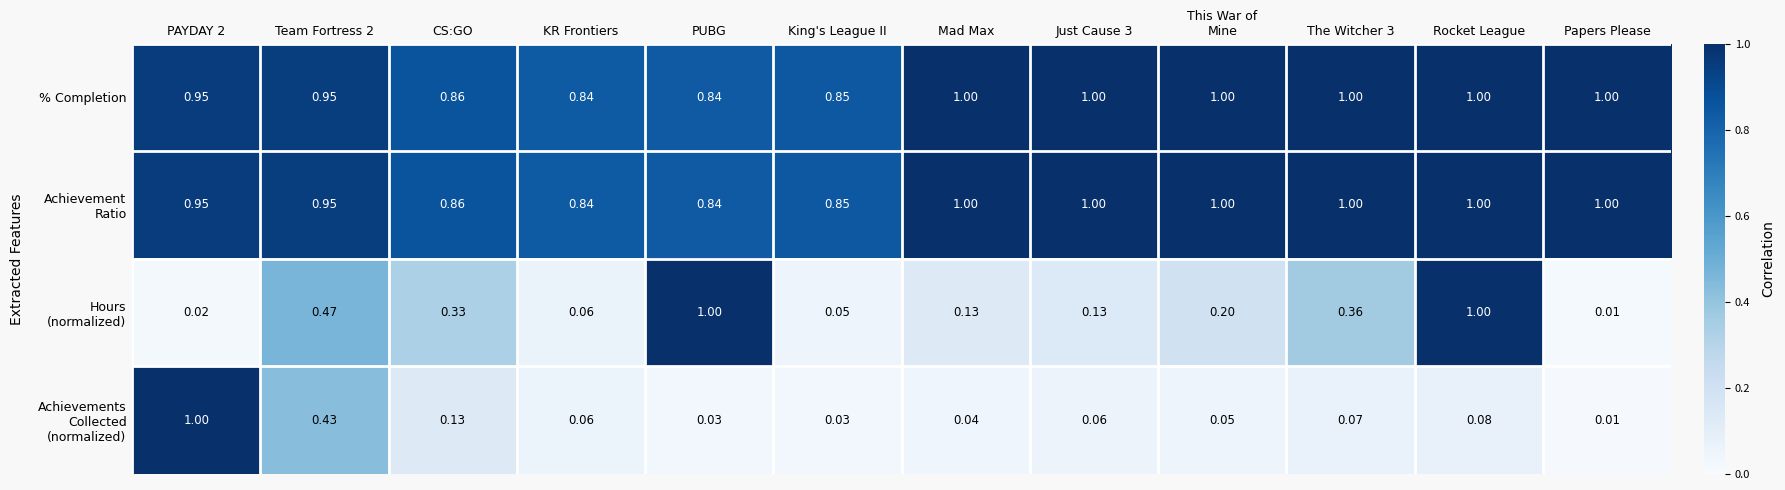

Which label corresponds to the smallest value in the chart?

Papers Please